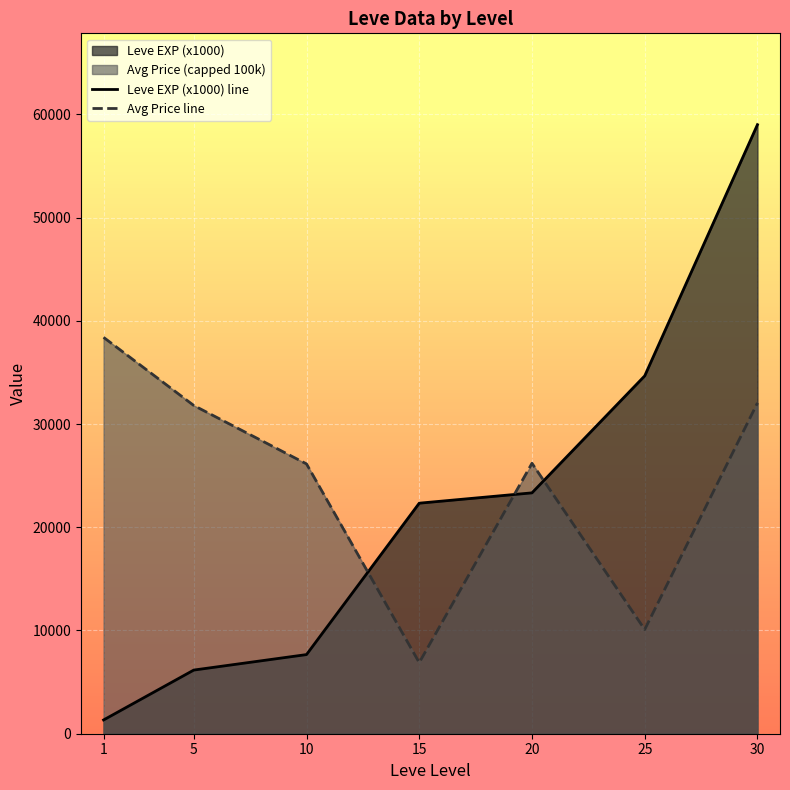

How many data points in Avg Price line are above 26198?

4